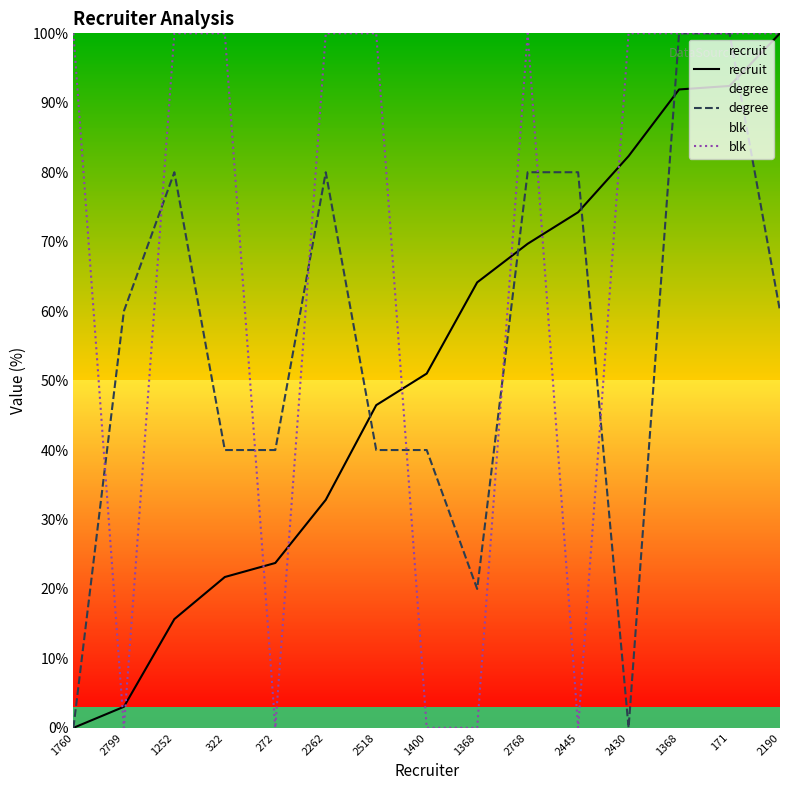

Between 1252 and 2445, which series saw the biggest shift?

blk